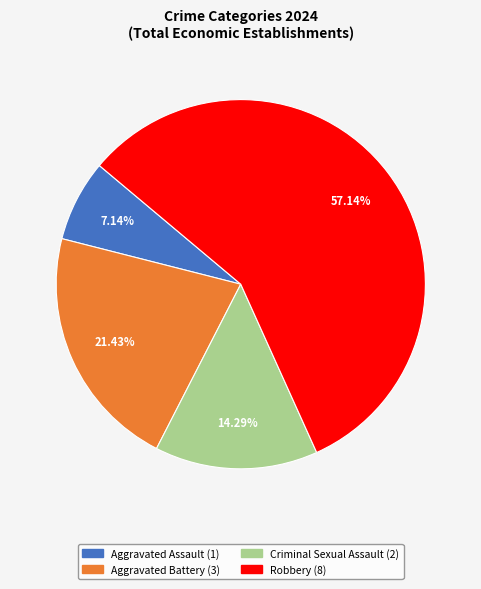

How much of the chart is everything except Criminal Sexual Assault?

85.7%